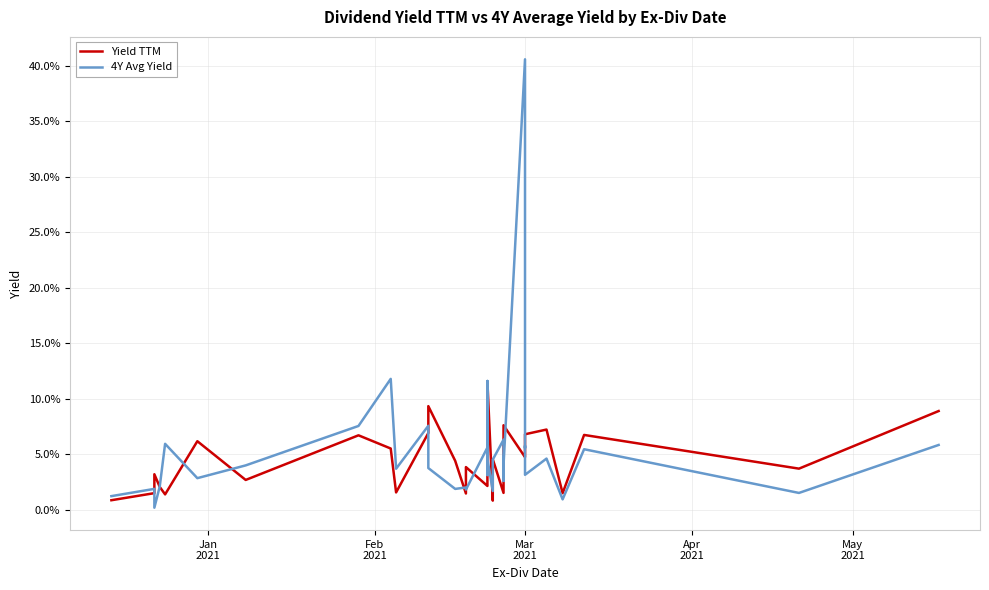

Which series has the largest range (max minus min)?

4Y Avg Yield